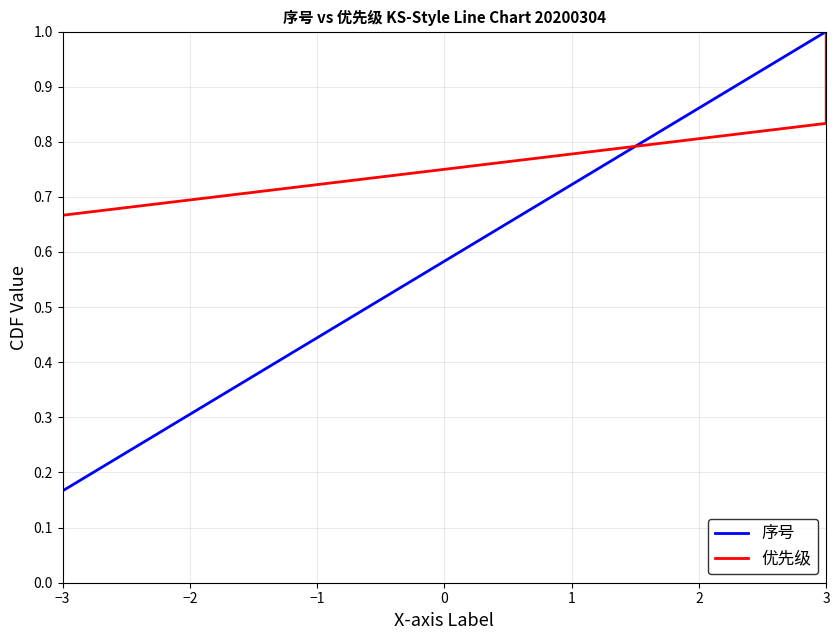

Count the number of data series in this chart.

2